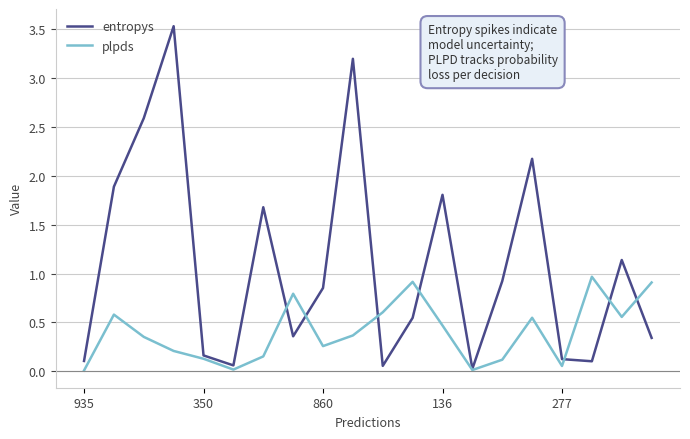

List the series in order of their overall mean, highest first.

entropys, plpds